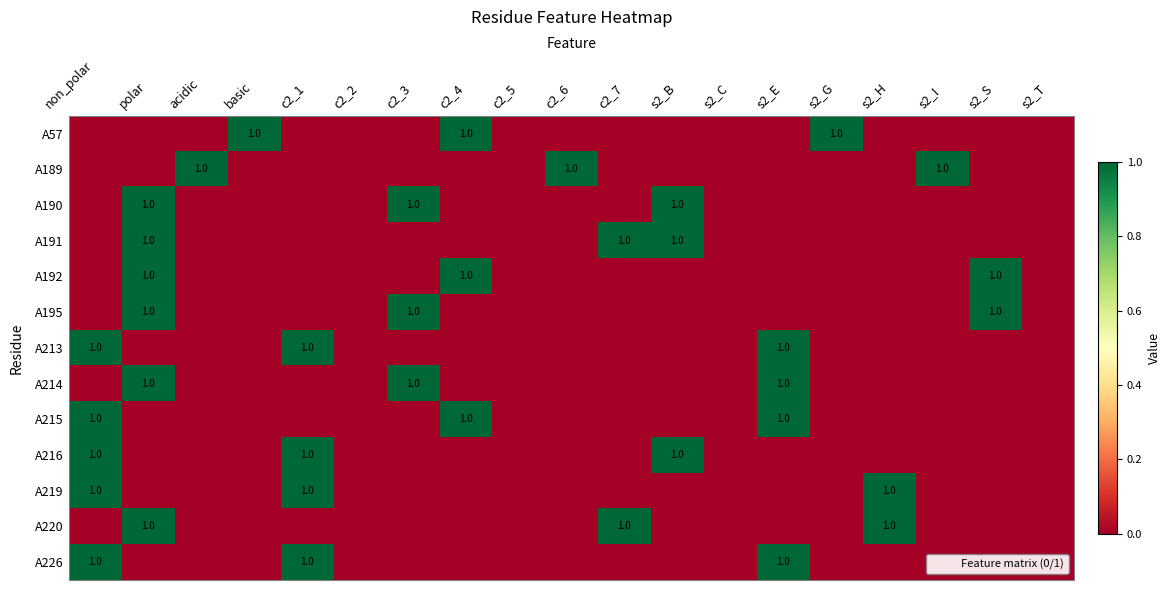

At which label is A195 closest to 0?

non_polar